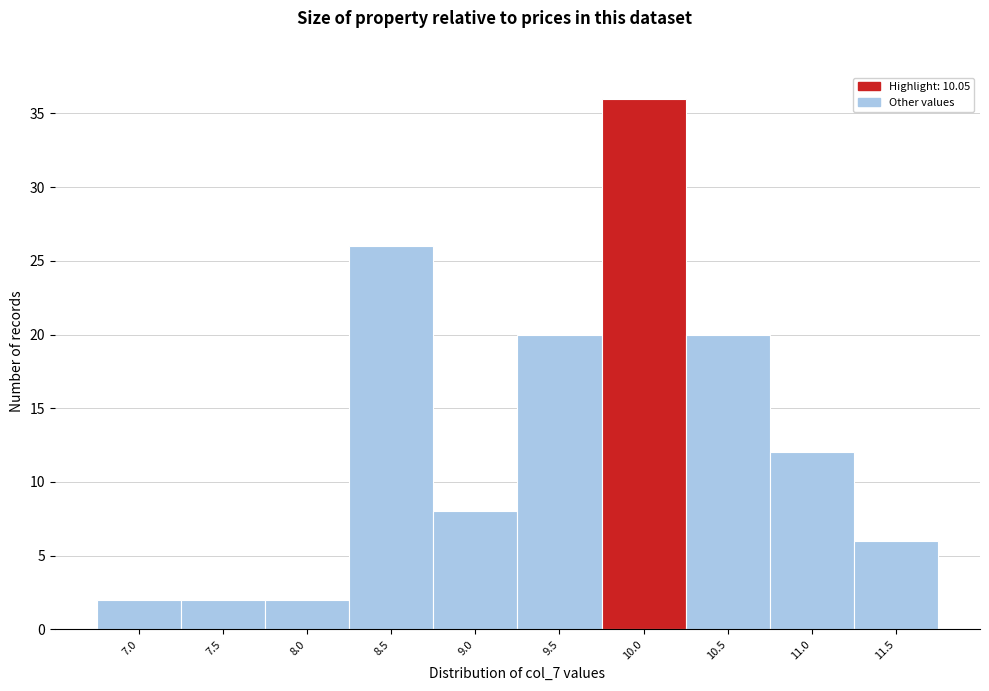

Reading right to left, extract all data points from this chart.

11.5=6	11.0=12	10.5=20	10.0=36	9.5=20	9.0=8	8.5=26	8.0=2	7.5=2	7.0=2